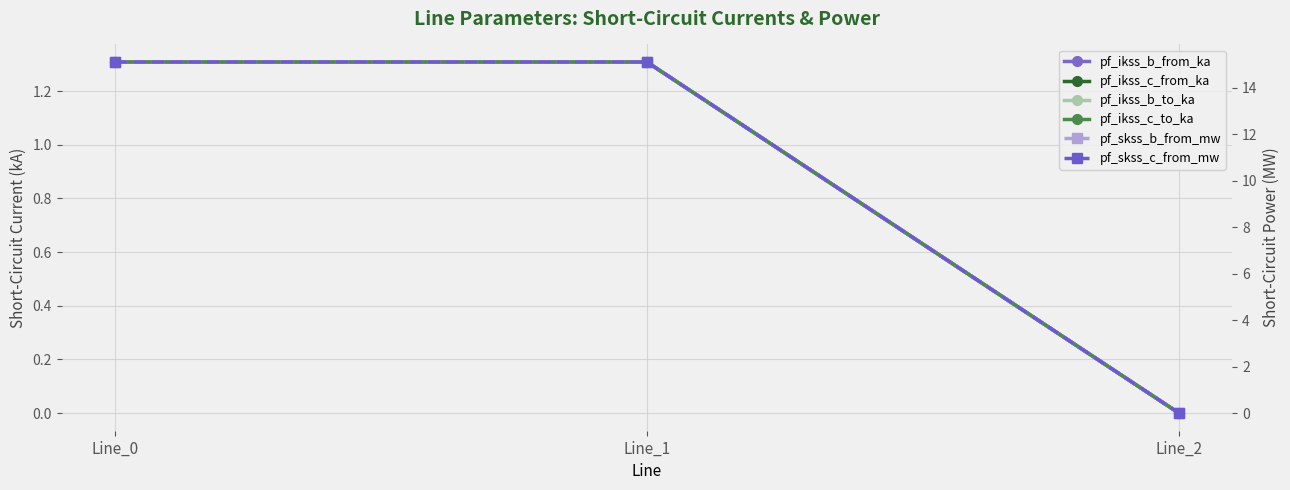

Rank the categories by pf_ikss_b_to_ka value from lowest to highest.

Line_2, Line_0, Line_1